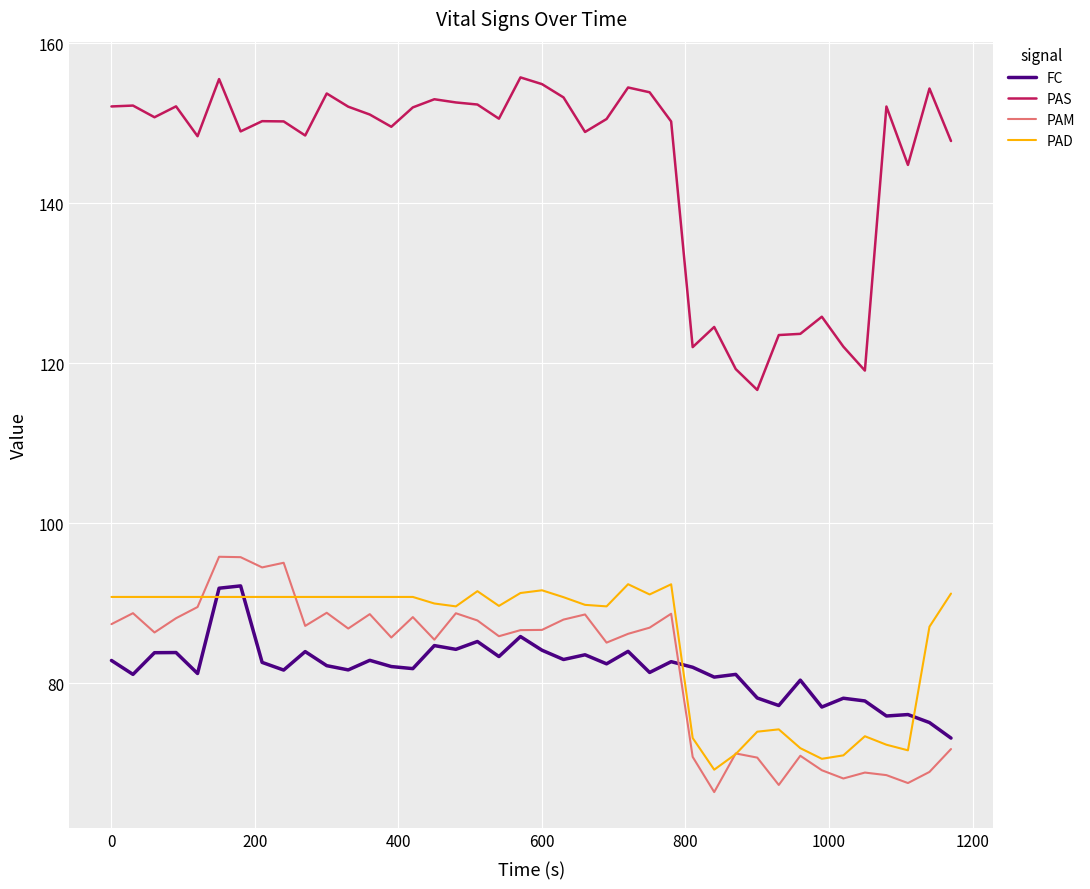

What is the difference between the maximum and minimum values in the PAM series?

29.4